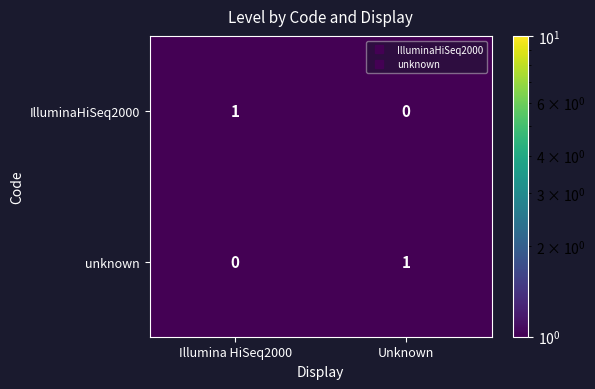

What is the spread (max minus min) of values at Illumina HiSeq2000?

1